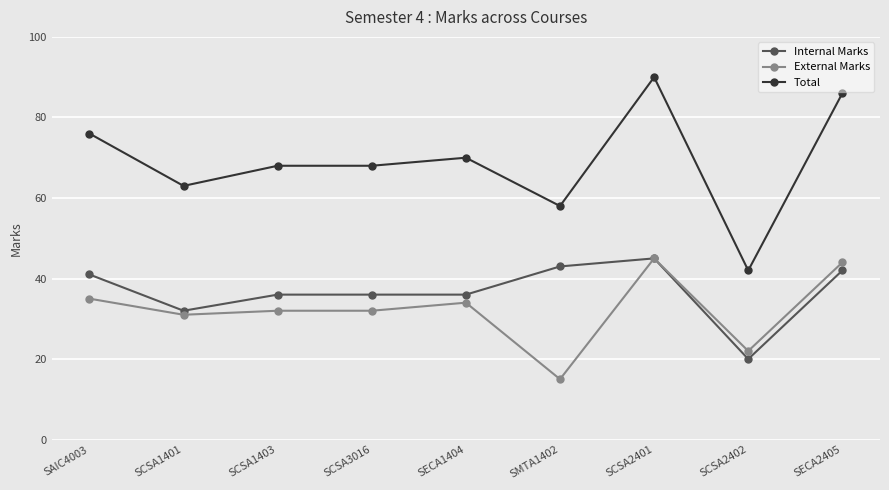

Rank the series at SCSA1403 from highest to lowest value.

Total, Internal Marks, External Marks